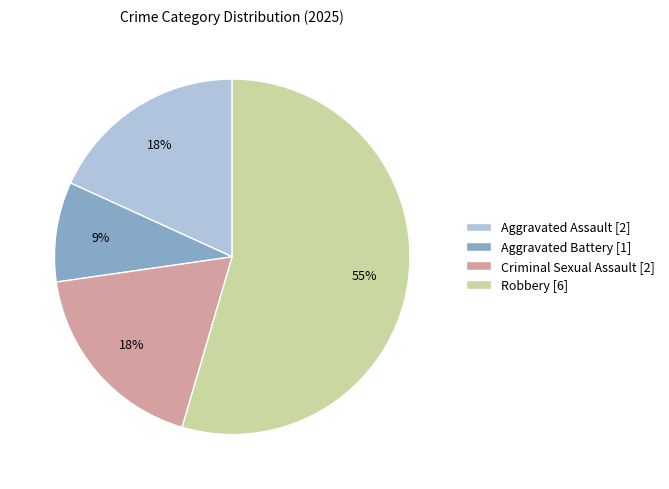

What percentage is the Robbery slice, to the nearest percent?

55%